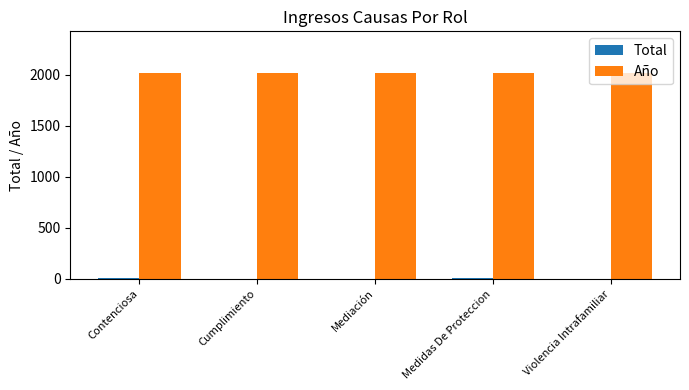

How many groups of bars are there?

5